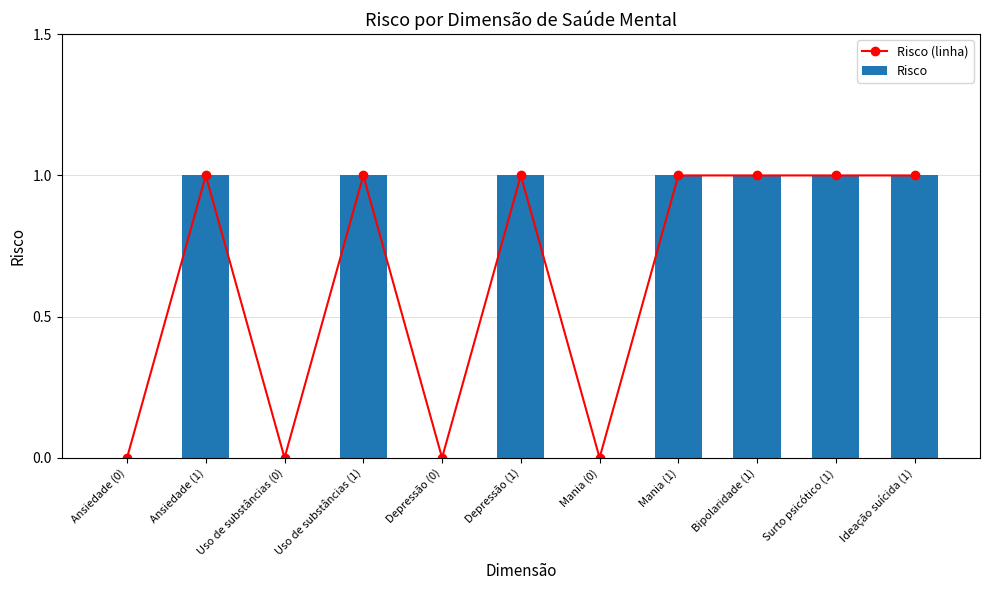

Where is Risco (linha) nearest to the value 0?

Ansiedade (0)